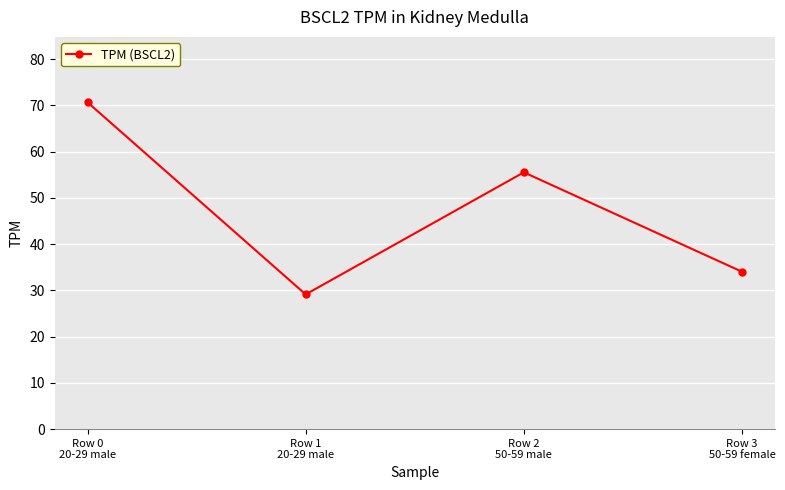

List the labels in order of value, smallest first.

Row 1
20-29 male, Row 3
50-59 female, Row 2
50-59 male, Row 0
20-29 male